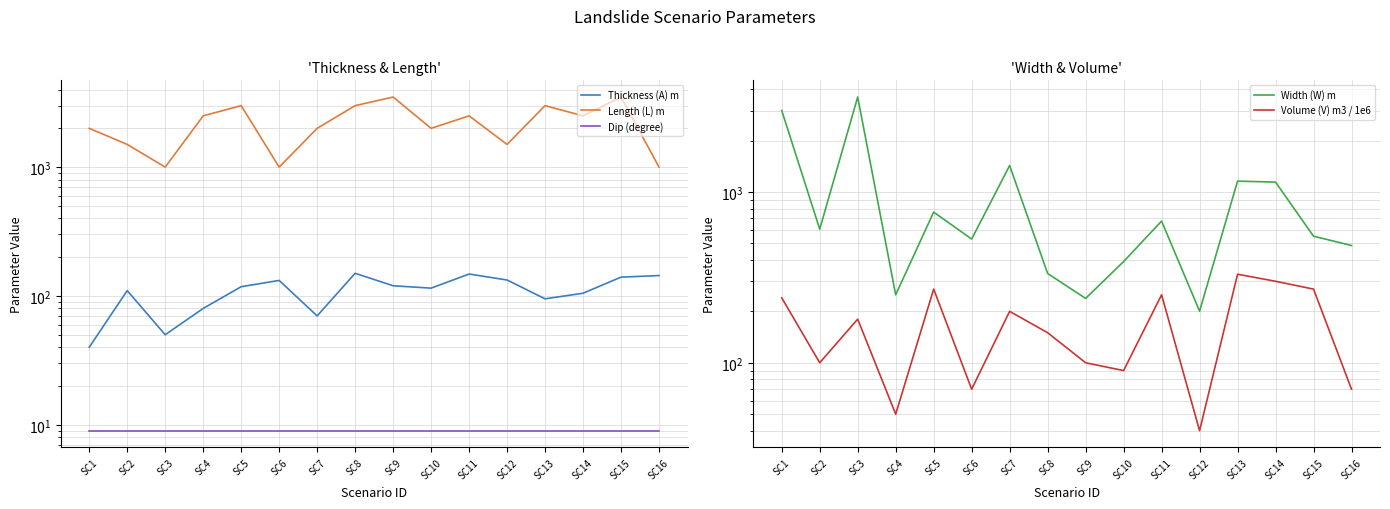

What is the minimum value shown in the chart?

9.0